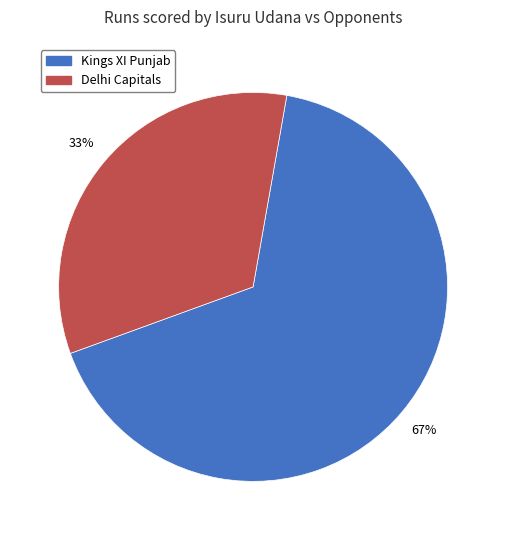

Does any single category account for the majority?

Yes